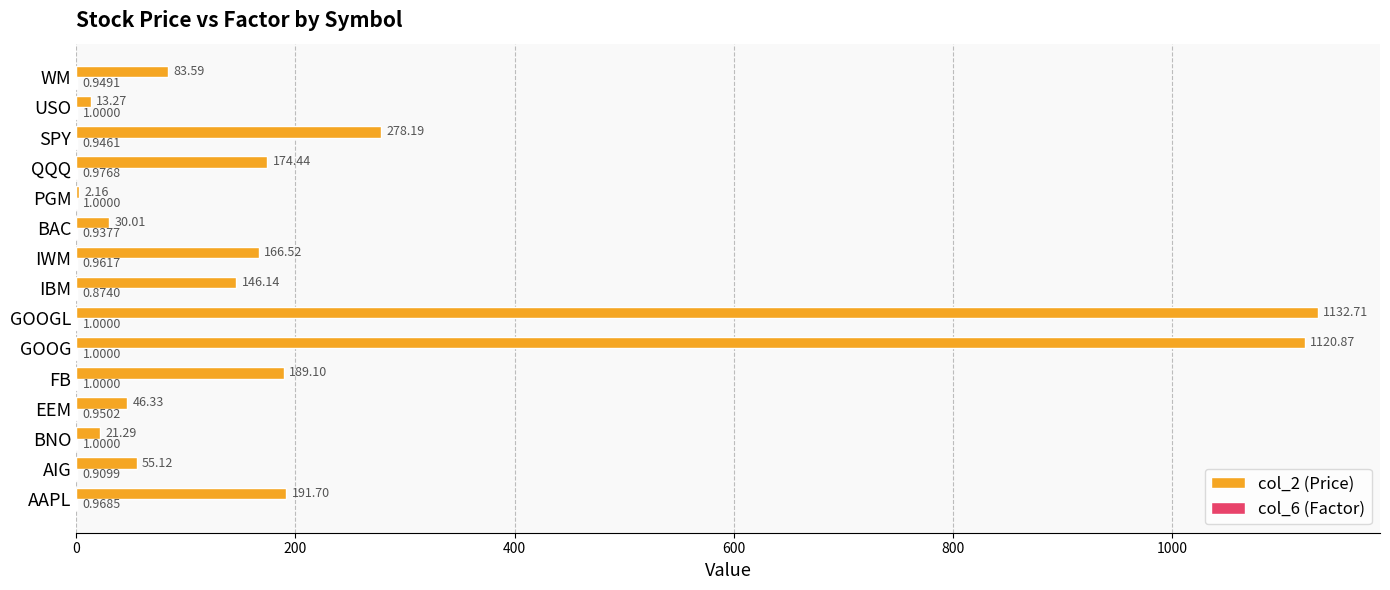

Between GOOGL and IBM, which series saw the biggest shift?

col_2 (Price)